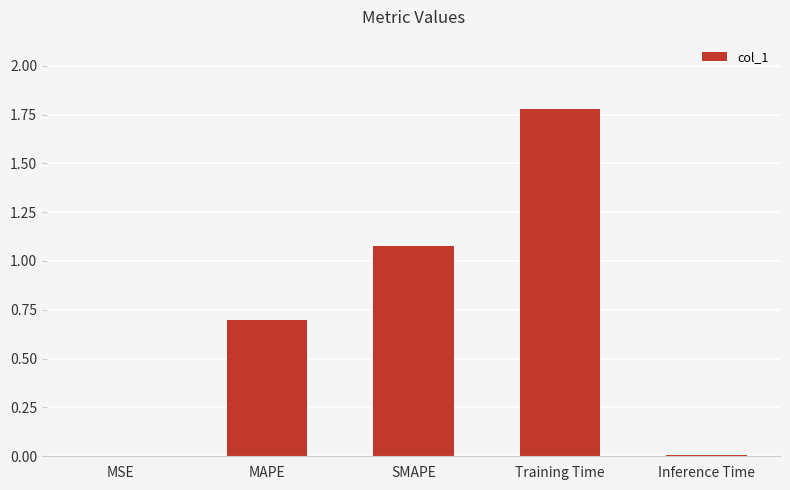

What value does the data have at MAPE?

0.7